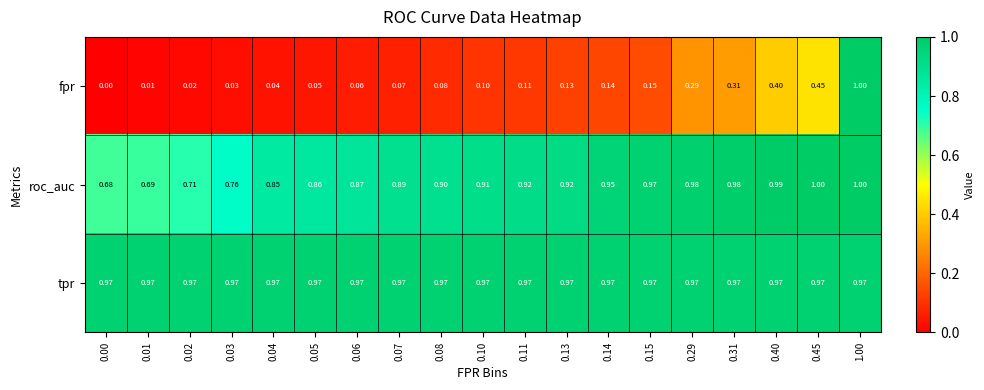

Is the value of roc_auc at 0.15 greater than the value of fpr at 0.03?

Yes